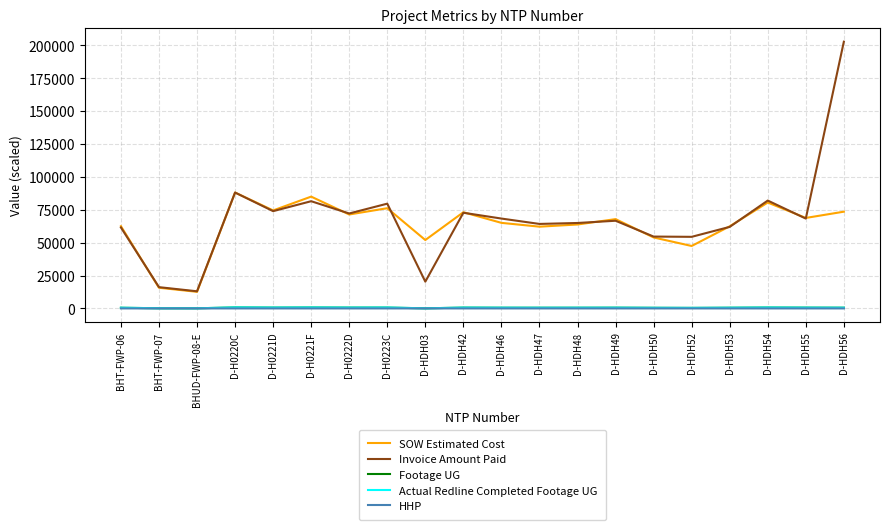

The Footage UG series shows 523.7 at D-HDH48. True or false?

True